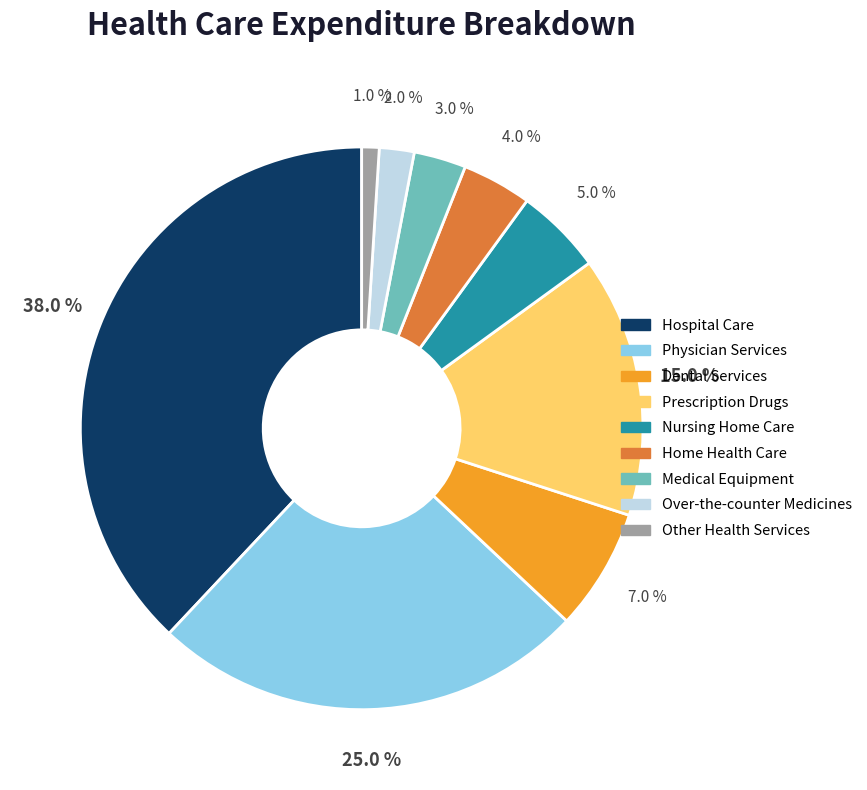

How many slices are in this pie chart?

9